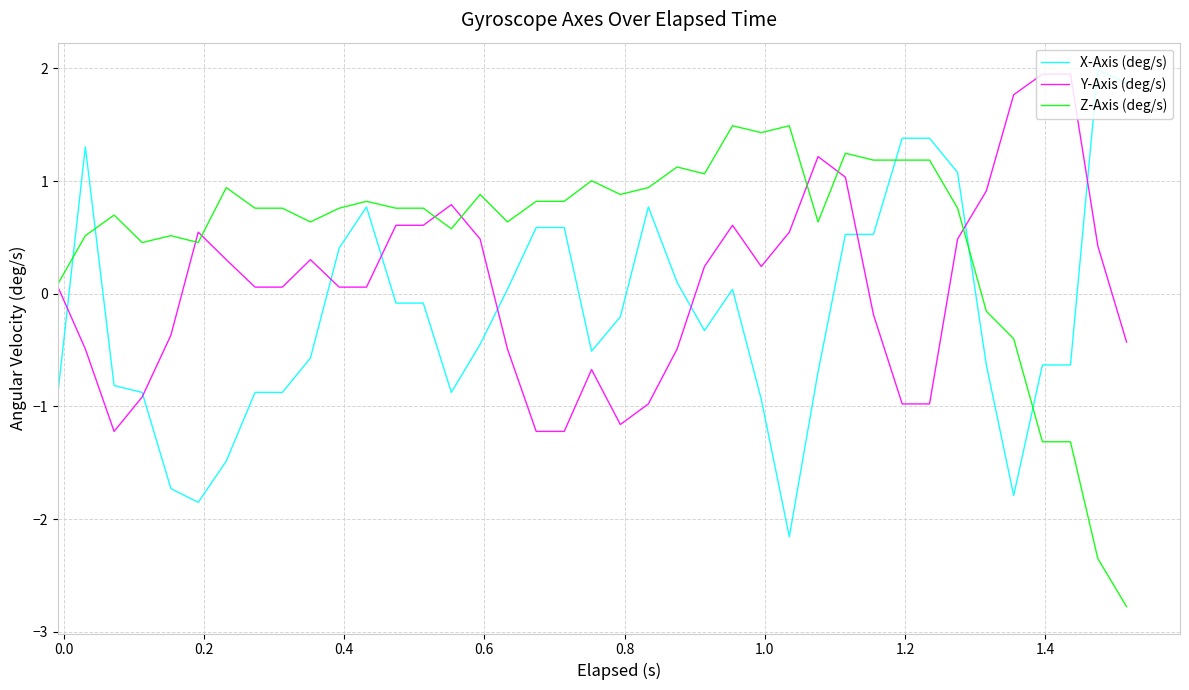

What is the smallest value displayed?

-2.8